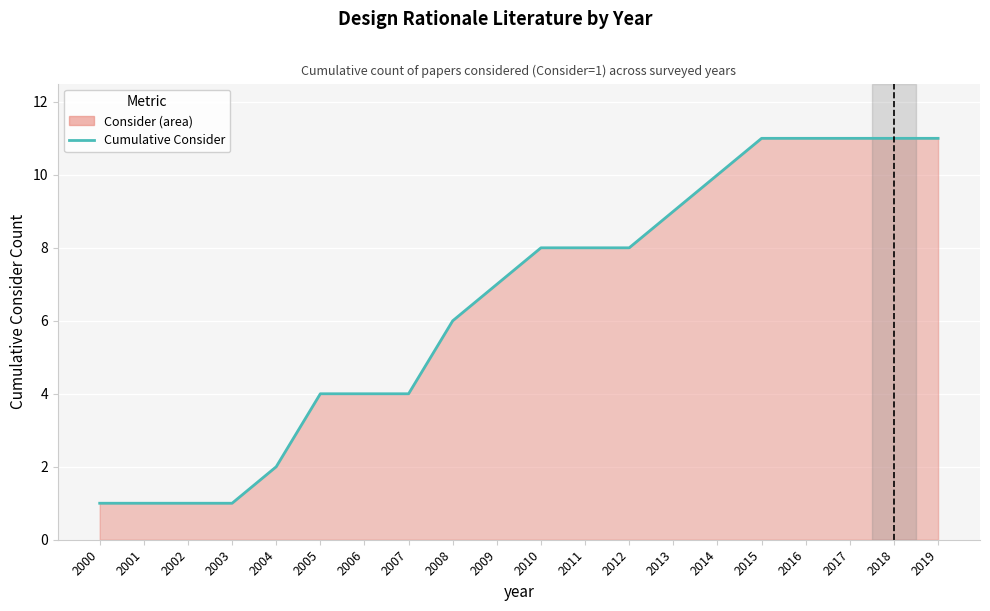

What is the minimum value shown in the chart?

1